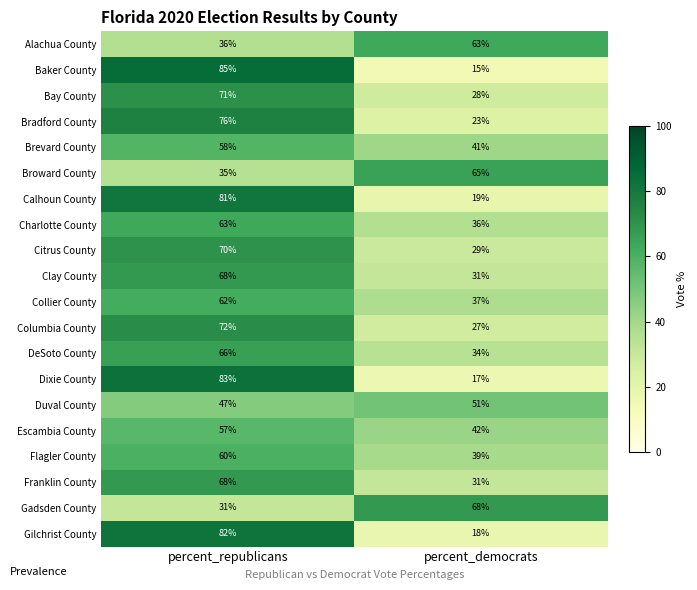

At which category is the sum across all series the highest?

percent_republicans